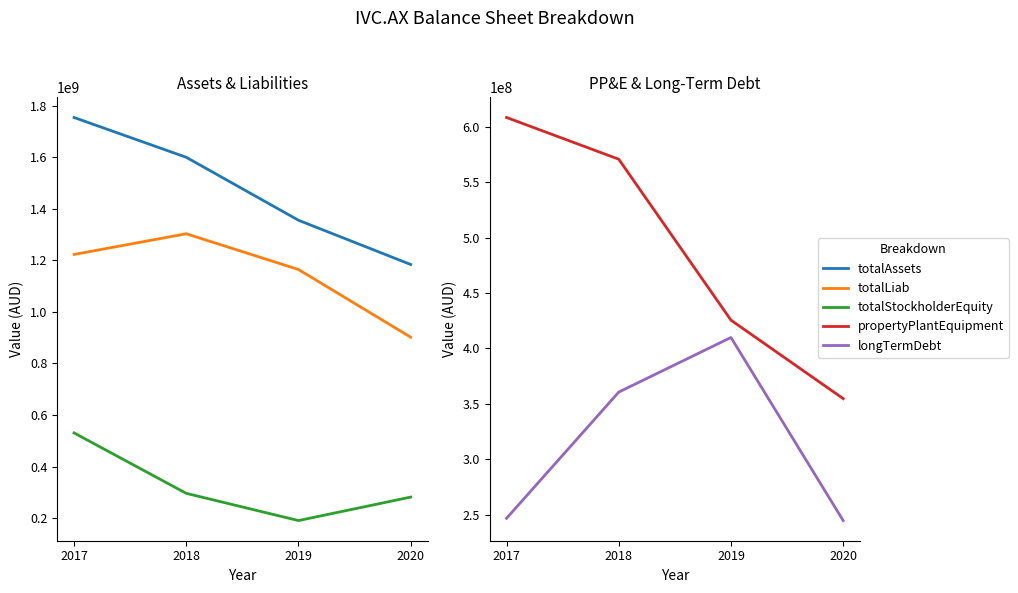

How many data points in totalAssets are above 1600763000?

1